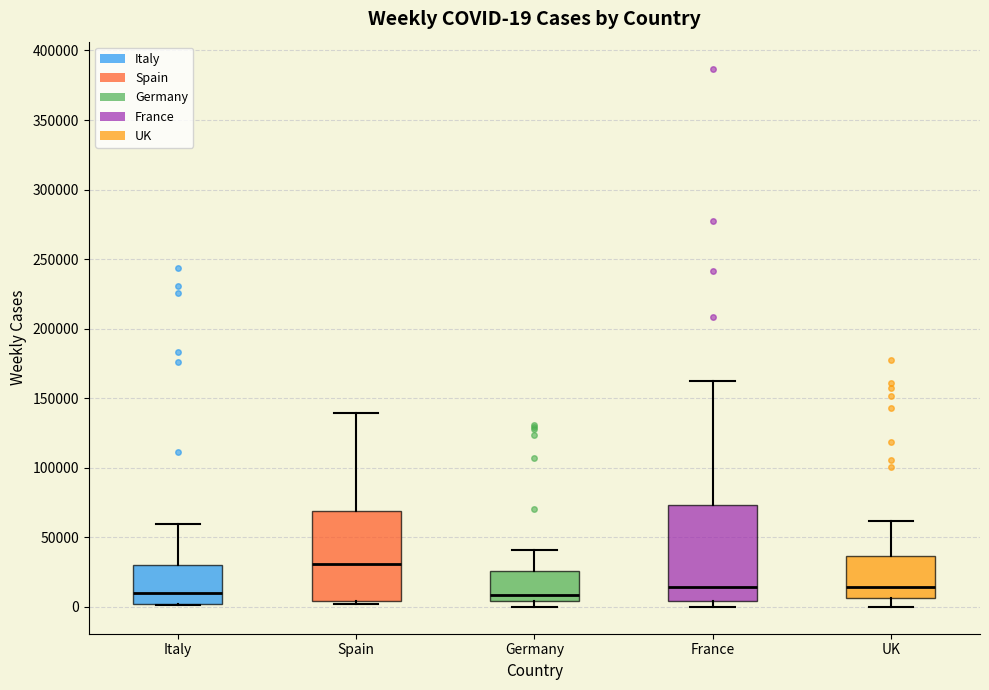

Which box has the highest median line?

Spain